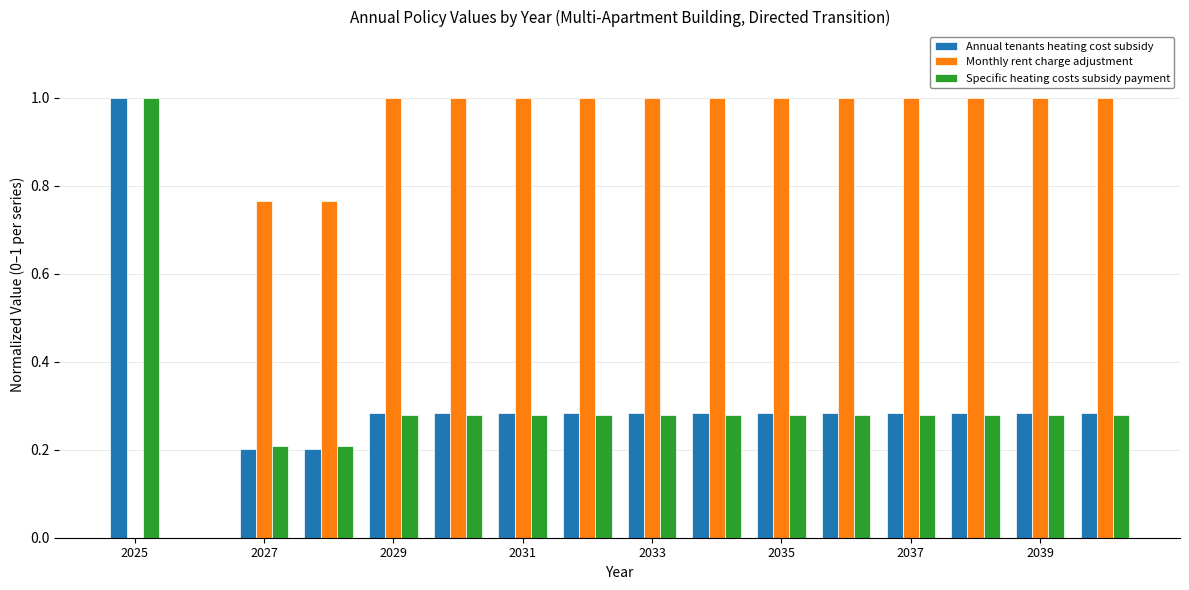

Which series has the largest total across all categories?

Monthly rent charge adjustment